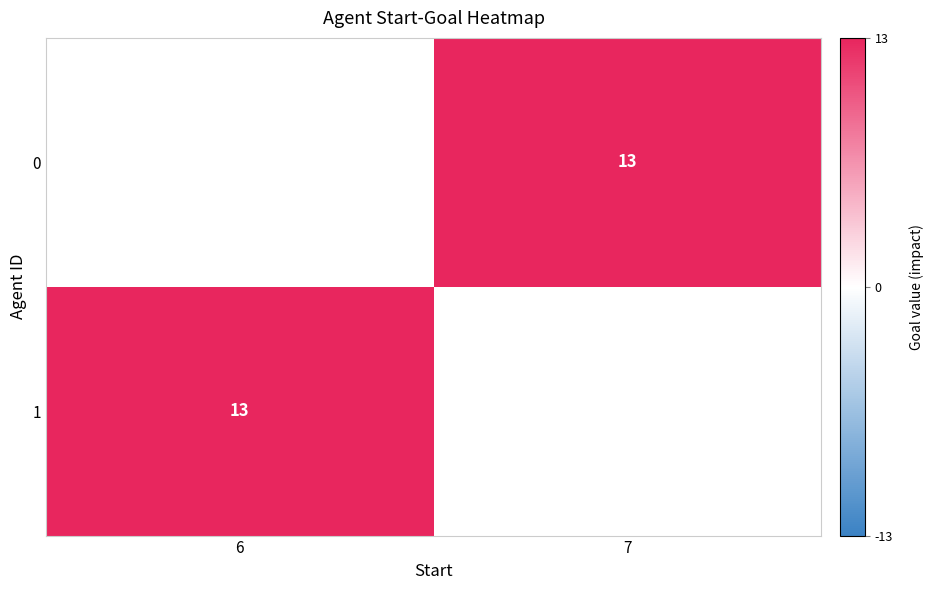

Rank the categories by 0 value from lowest to highest.

6, 7